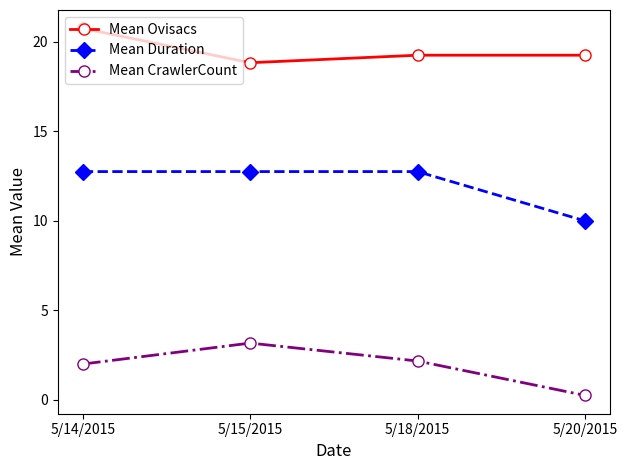

What is the sum of the Mean Ovisacs values at 5/14/2015 and 5/15/2015?

39.6